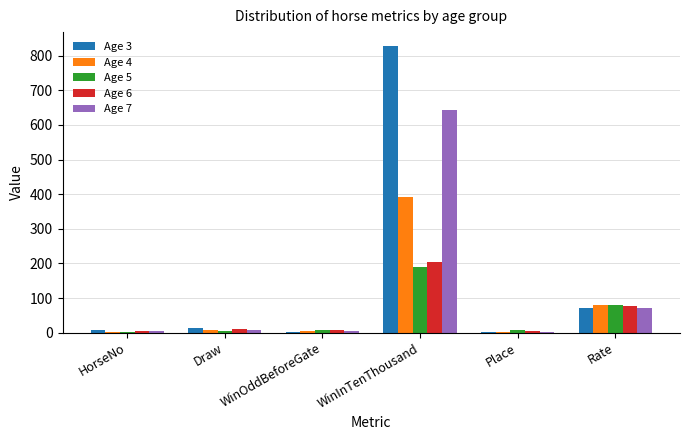

Is the value of Age 3 at WinInTenThousand greater than the value of Age 4 at Rate?

Yes